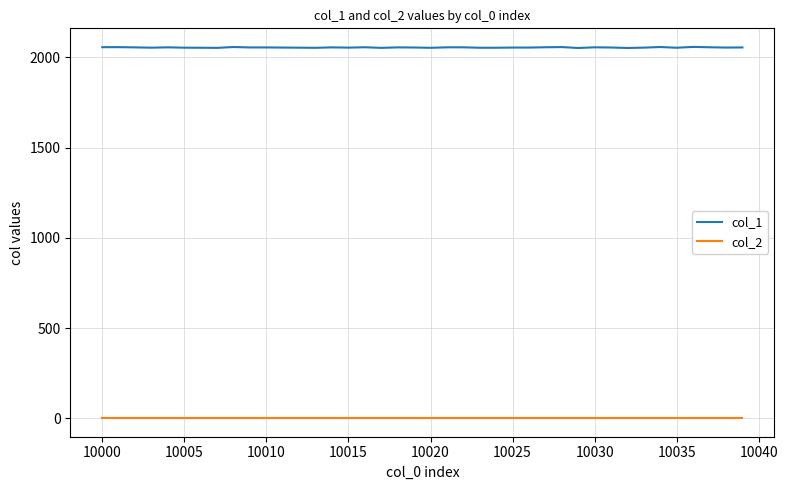

True or false: col_1 and col_2 intersect in this chart.

False